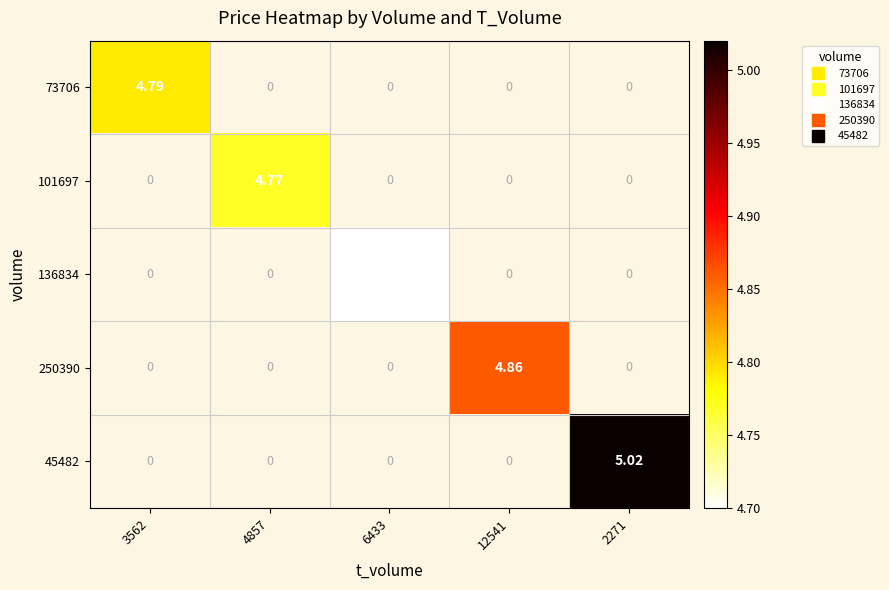

Is it true that 101697 equals 1.8 at 4857?

False